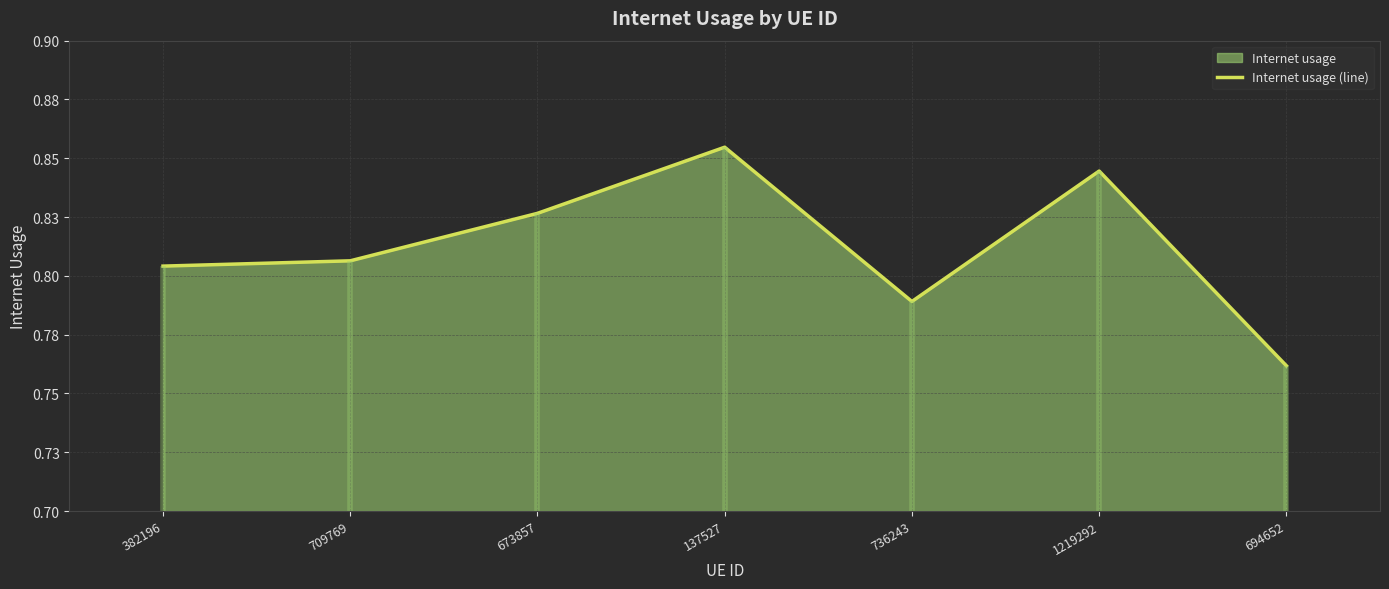

What is the average value?

0.8